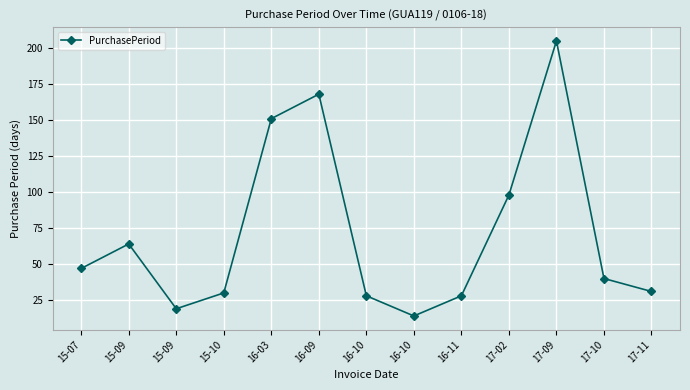

Where is the first local minimum?

15-09